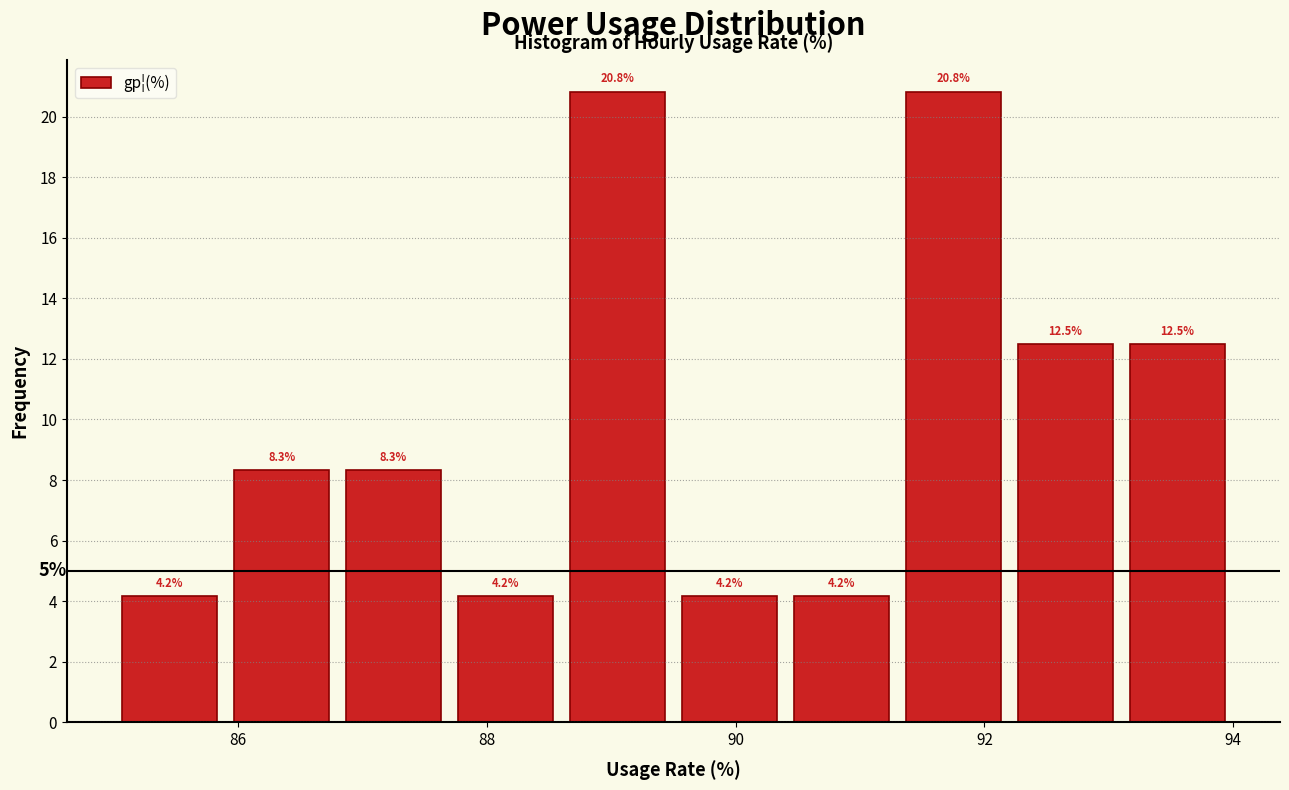

Reading left to right, list every bar in this chart as the range it spans on the x-axis followed by its height. The bar edges are not printed on the chart, so give them approximately, as read against the axis.

85.0 to 85.9: 4.2
85.9 to 86.8: 8.3
86.8 to 87.7: 8.3
87.7 to 88.6: 4.2
88.6 to 89.5: 20.8
89.5 to 90.4: 4.2
90.4 to 91.3: 4.2
91.3 to 92.2: 20.8
92.2 to 93.1: 12.5
93.1 to 94.0: 12.5